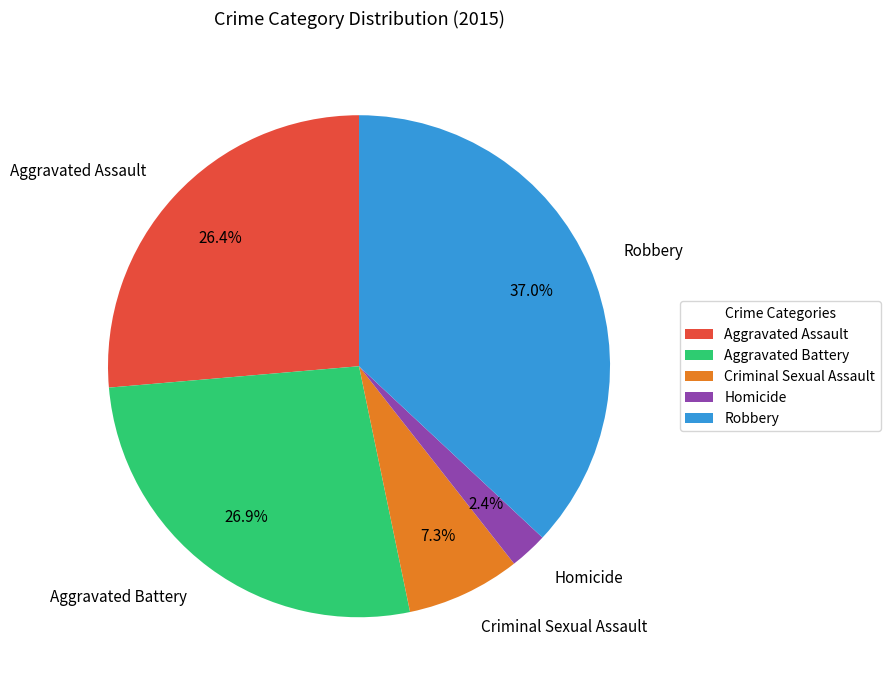

Does any single category account for the majority?

No